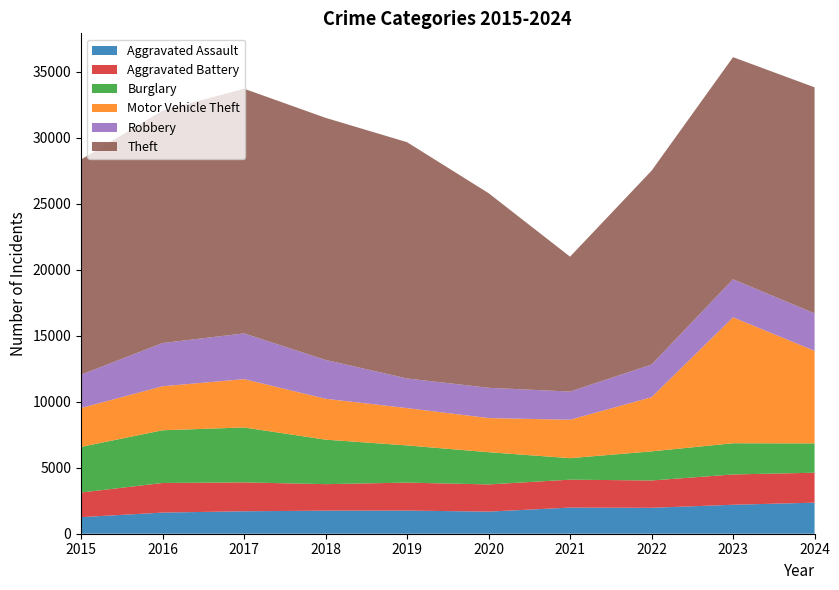

Reading left to right, list all the values displayed in this chart.

Aggravated Assault: 1254	1601	1700	1747	1753	1674	1979	1963	2194	2353
Aggravated Battery: 1865	2242	2188	2007	2118	2060	2115	2069	2295	2267
Burglary: 3457	3991	4159	3371	2816	2440	1628	2204	2363	2220
Motor Vehicle Theft: 2939	3333	3661	3096	2827	2585	2909	4102	9536	7009
Robbery: 2528	3274	3463	2942	2245	2293	2136	2474	2883	2840
Theft: 16293	17605	18530	18334	17893	14740	10215	14679	16820	17117